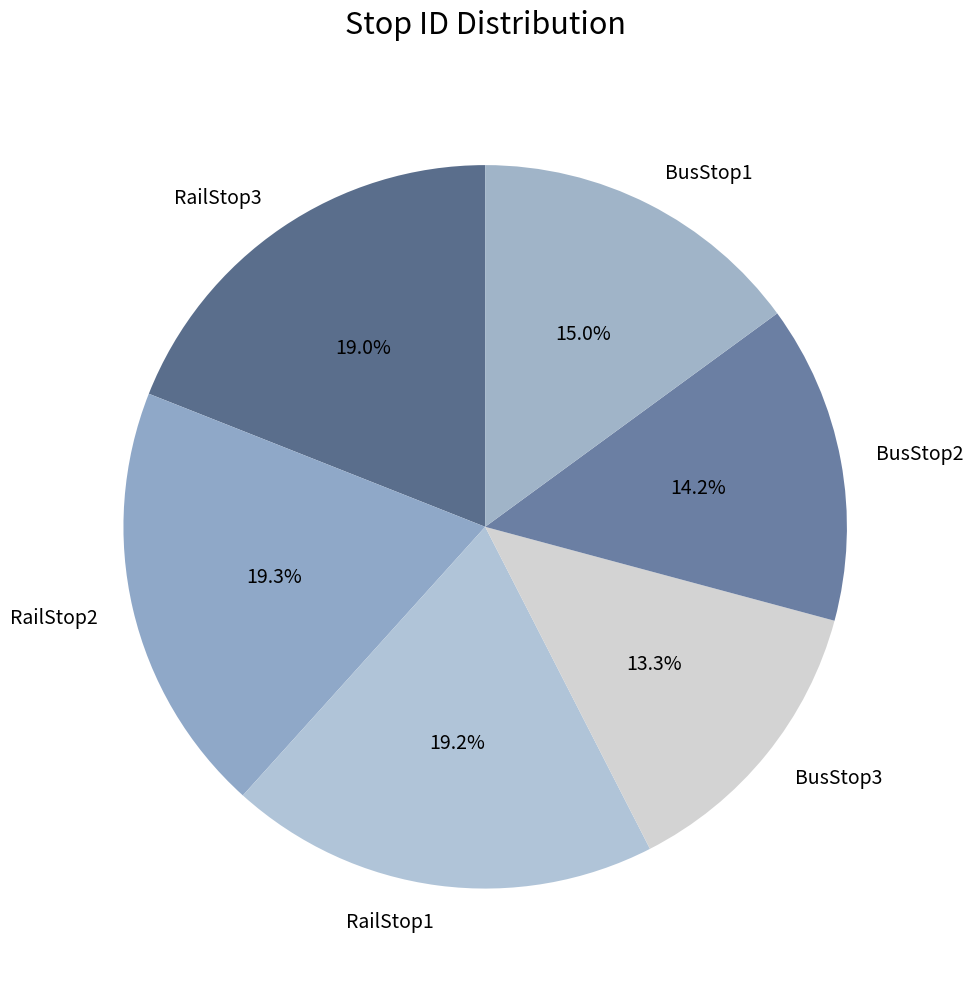

Does BusStop2 represent more than half of the total?

No